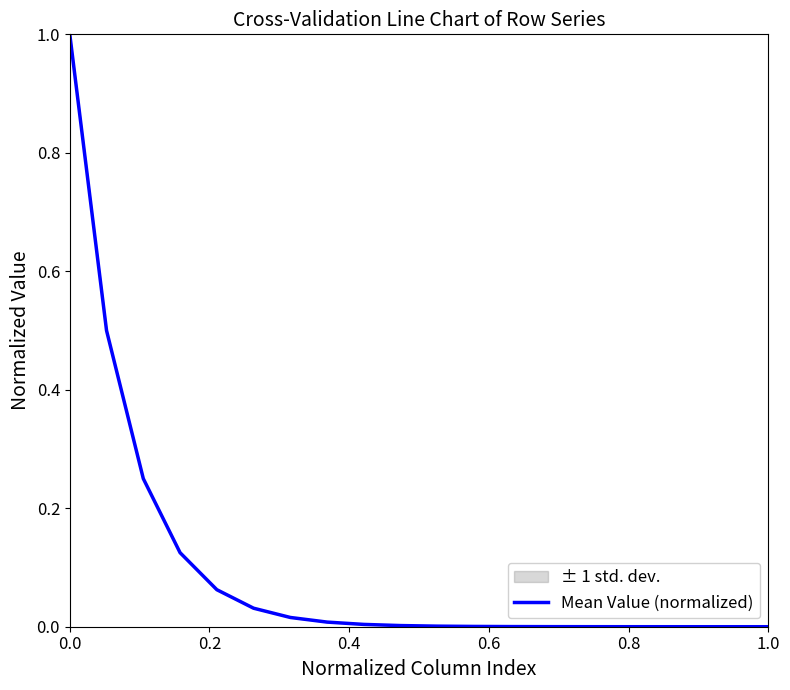

What is the value of the 1st point from the left?

1.0